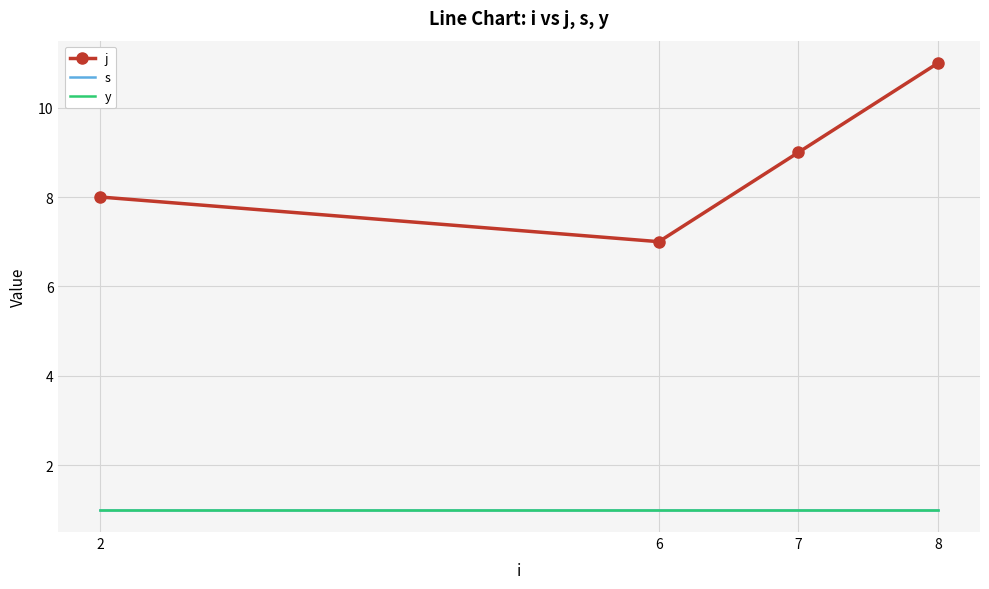

Between 6 and 8, which series saw the biggest shift?

j